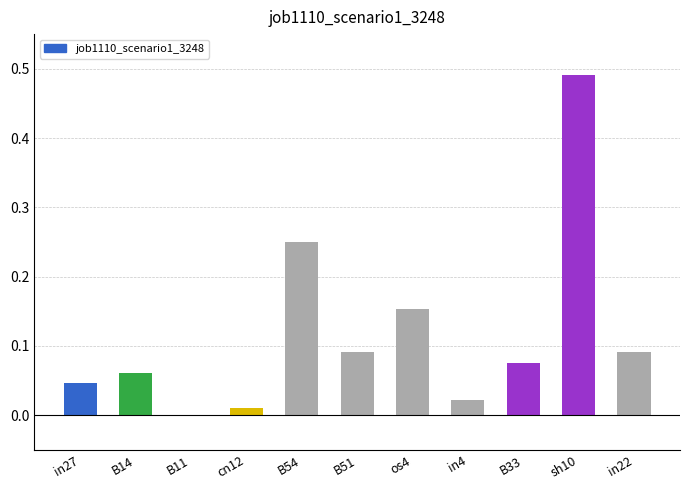

What is the sum of all values?

1.3